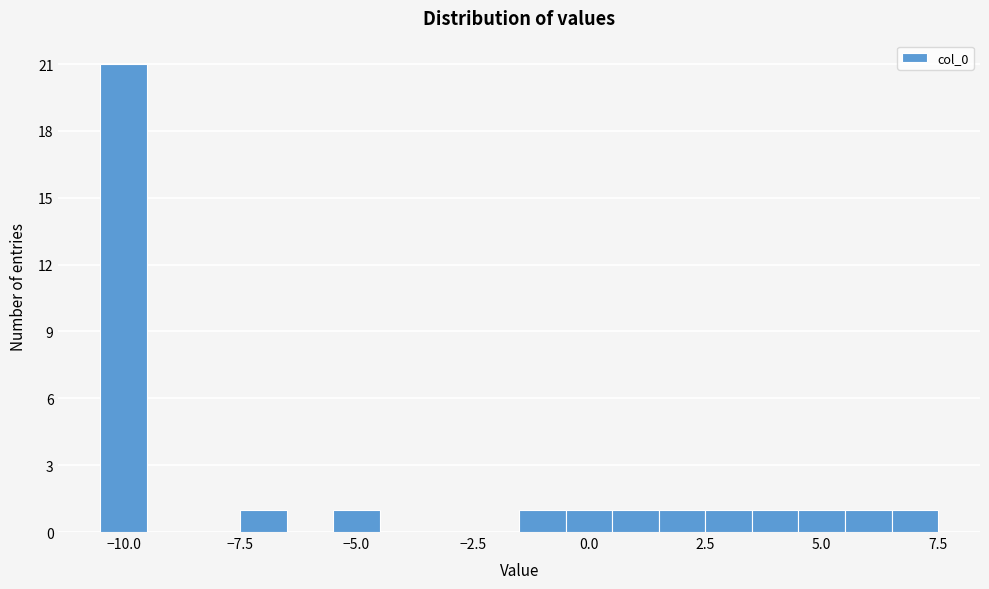

Read against the x-axis, roughly where is the centre of the tallest bar?

-10.0